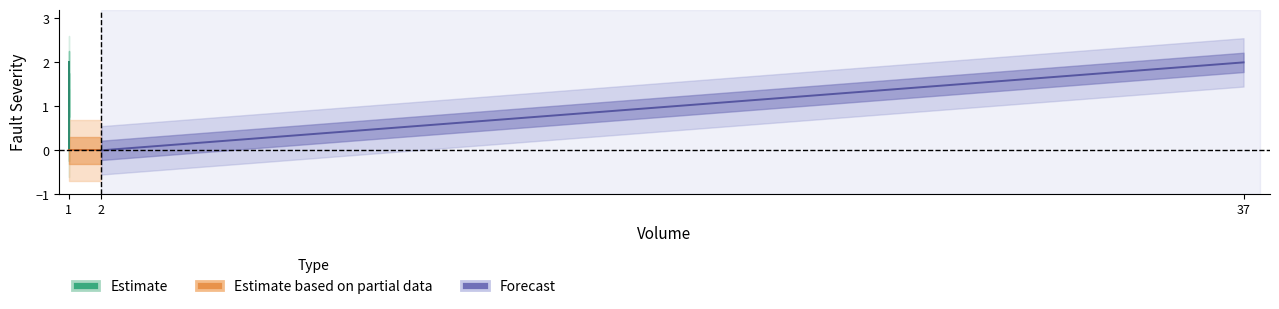

What is the label of the 5th point from the right?

1